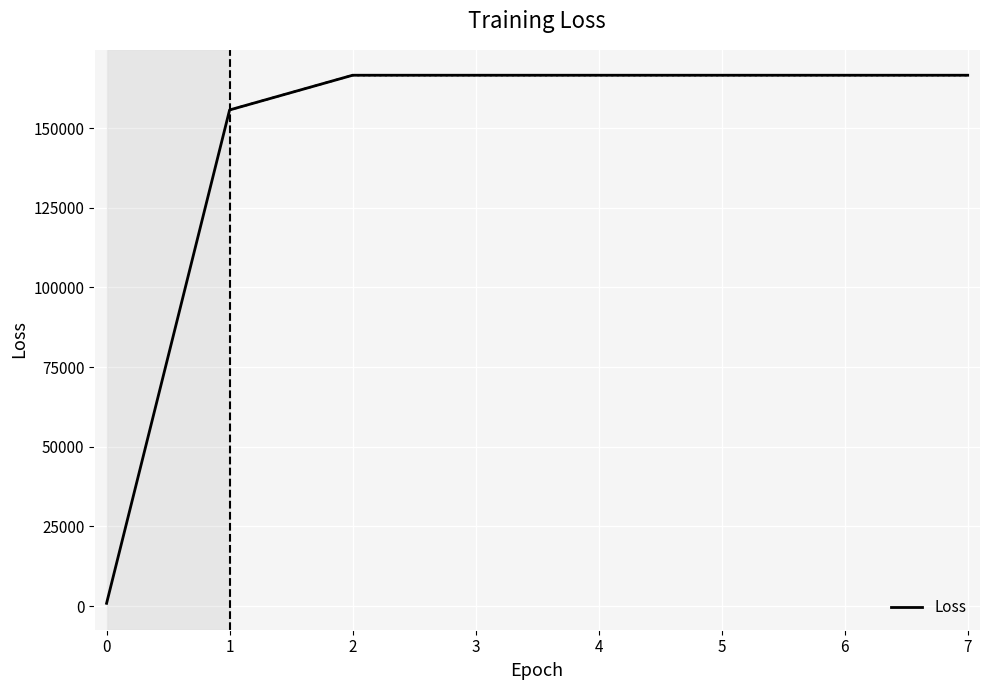

The value of Loss at 2 is 166574.5. True or false?

True